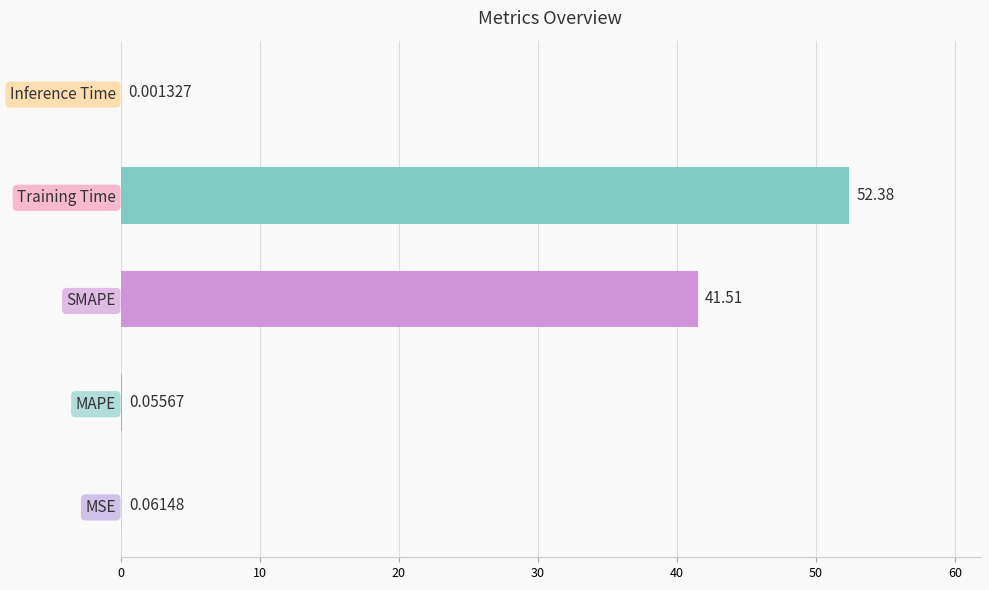

Where is the data nearest to the value 26?

SMAPE